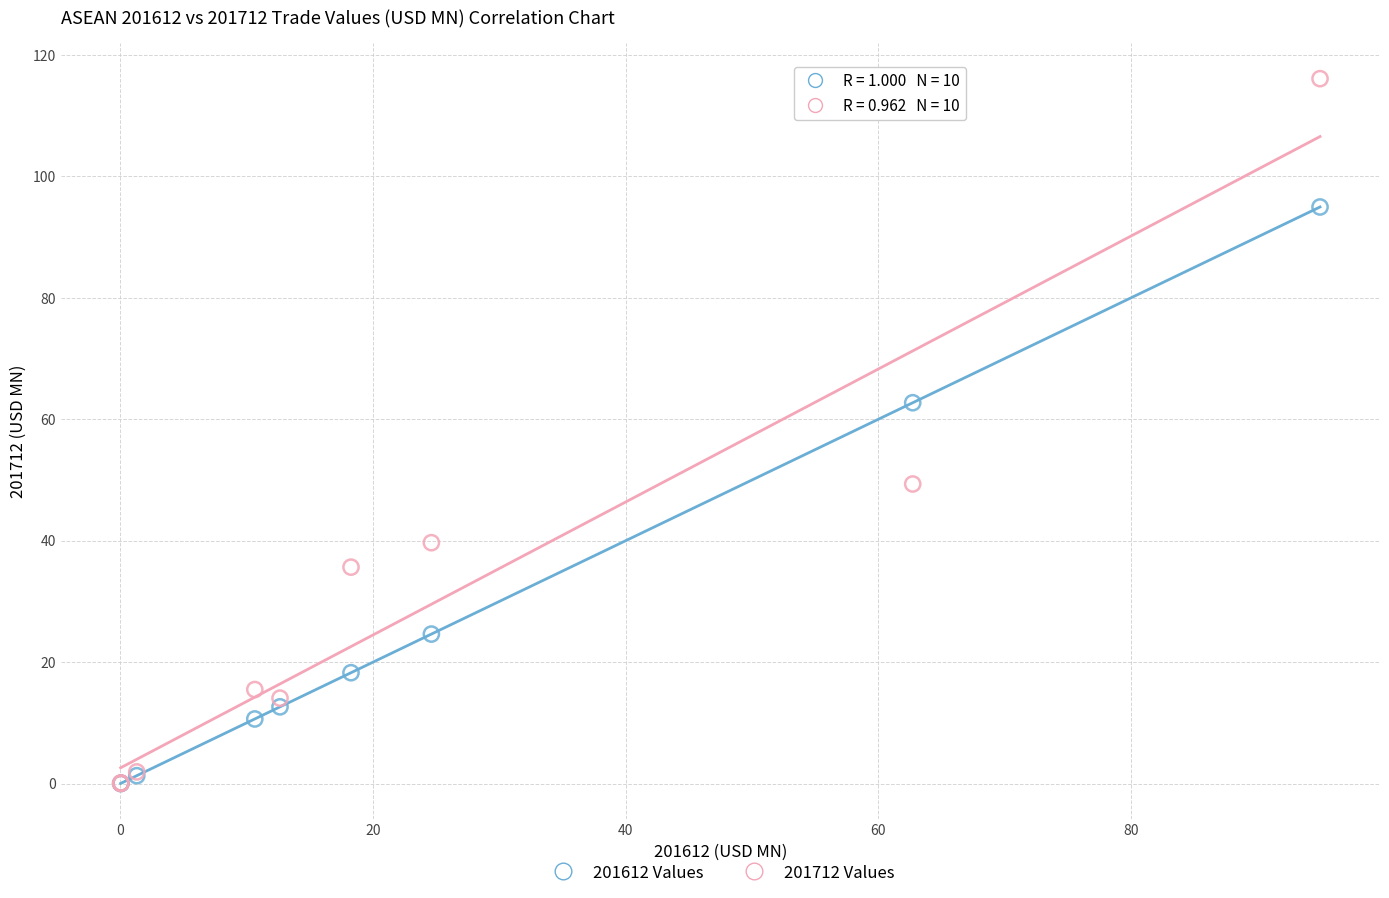

In the 201712 Values series, what Y value is closest to 58?

49.3